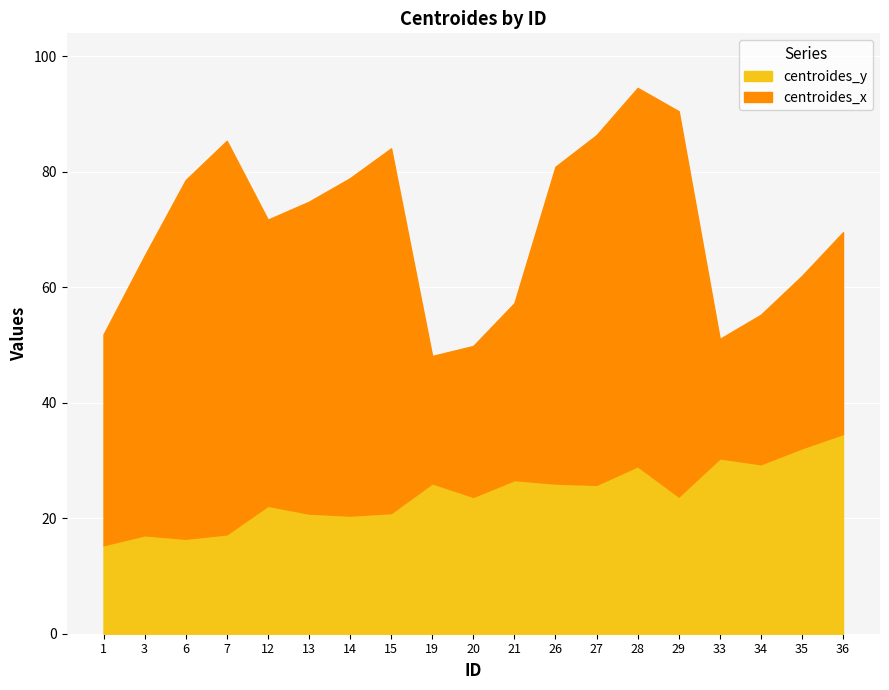

Reading left to right, extract all data points from this chart.

centroides_y: 1=15.3	3=17.0	6=16.4	7=17.2	12=22.2	13=20.8	14=20.5	15=20.9	19=26.0	20=23.7	21=26.6	26=26.0	27=25.8	28=29.0	29=23.8	33=30.4	34=29.3	35=32.1	36=34.6
centroides_x: 1=36.5	3=48.4	6=62.1	7=68.1	12=49.5	13=54.0	14=58.4	15=63.2	19=22.0	20=26.1	21=30.6	26=54.9	27=60.6	28=65.5	29=66.7	33=20.7	34=25.9	35=29.8	36=34.9